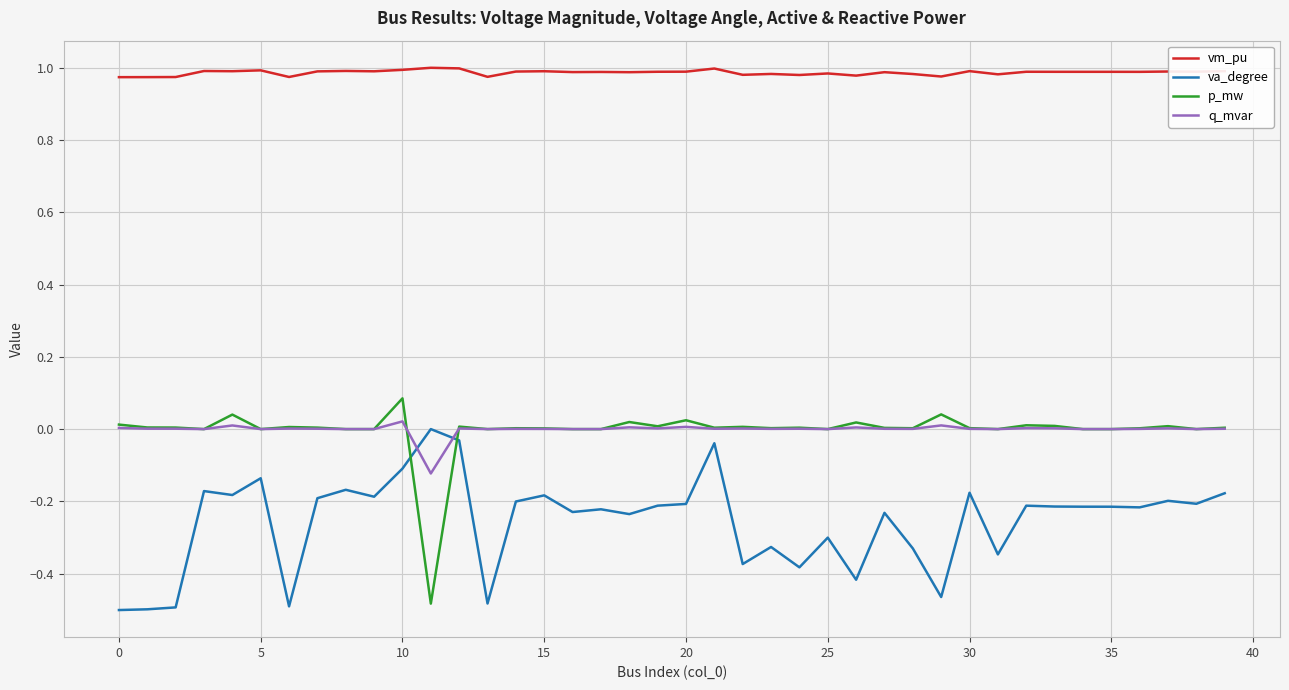

Which series has the largest total across all categories?

vm_pu